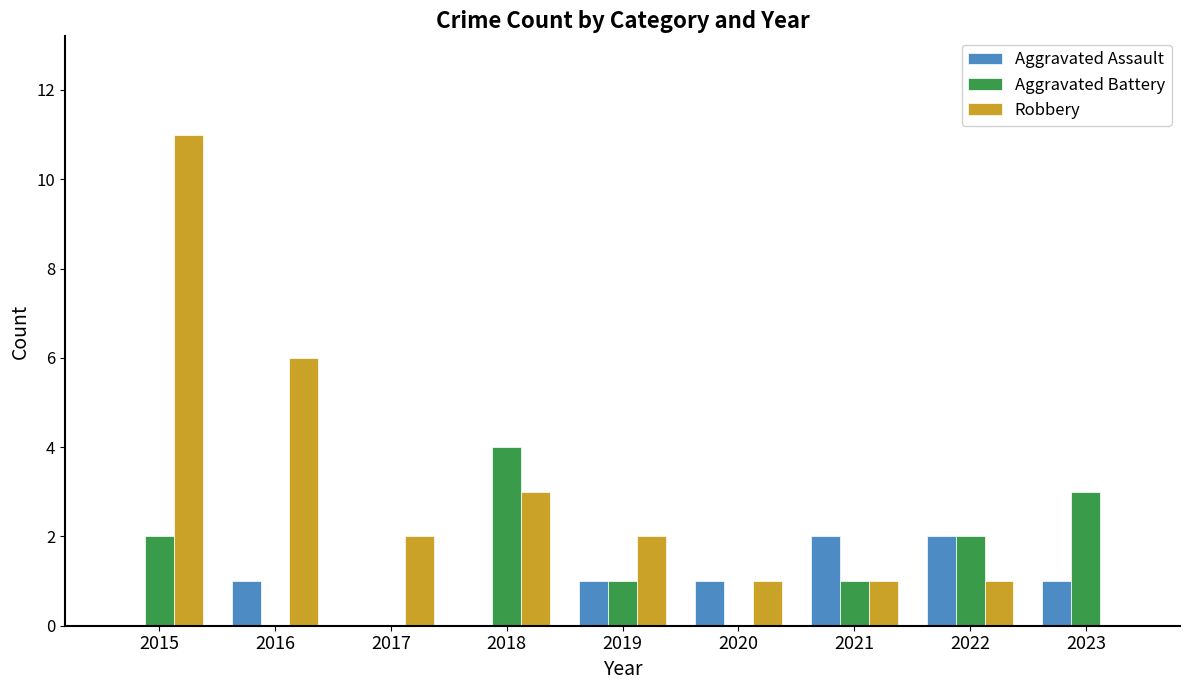

Which series changed the most between 2020 and 2022?

Aggravated Battery